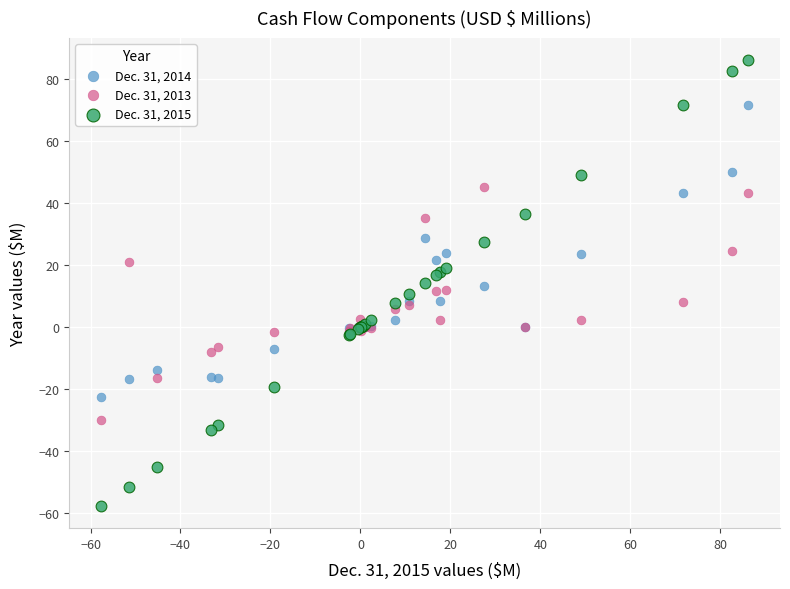

Which series reaches the minimum Y coordinate?

Dec. 31, 2015